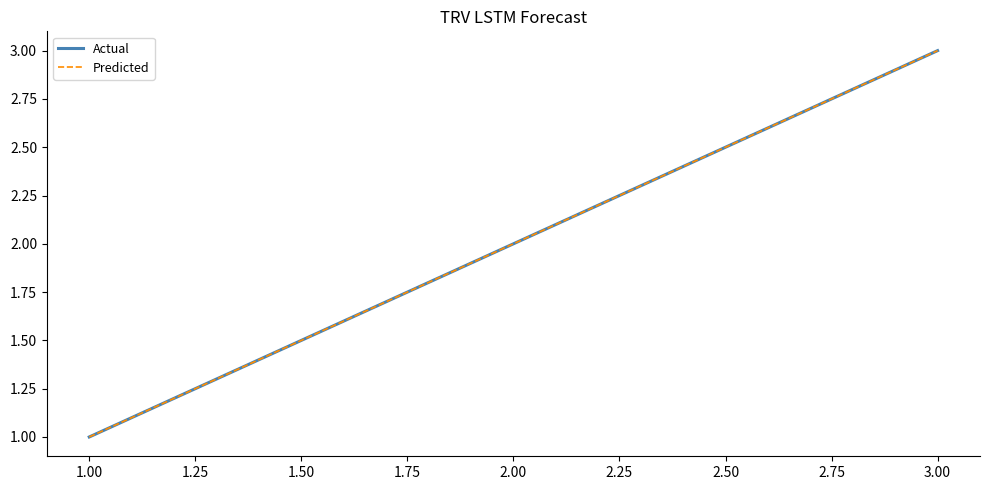

Does the chart display data point markers on the line(s)?

No